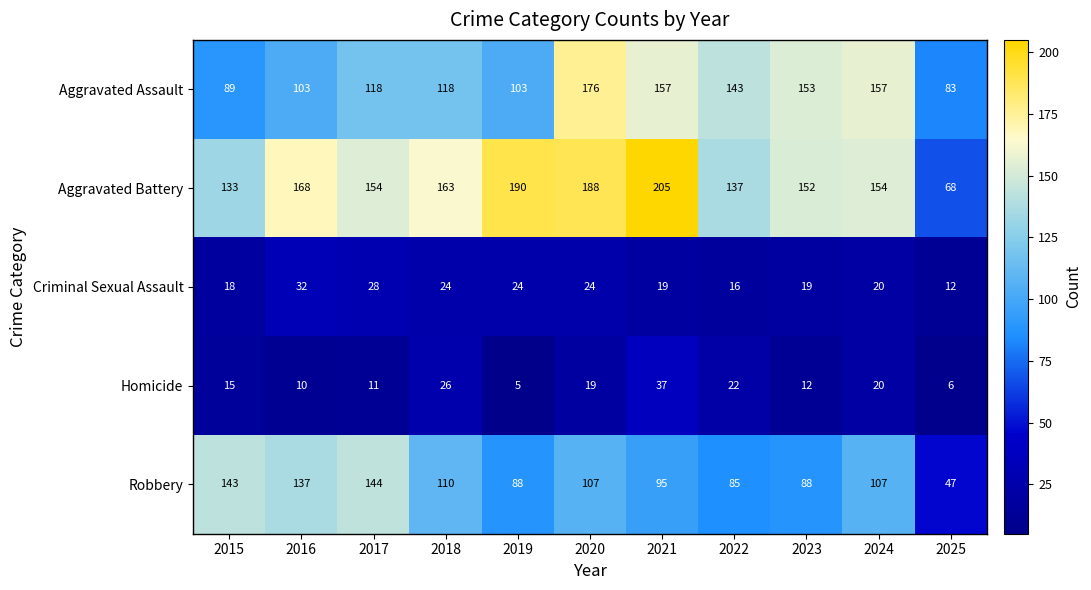

What is the minimum value for Criminal Sexual Assault?

12